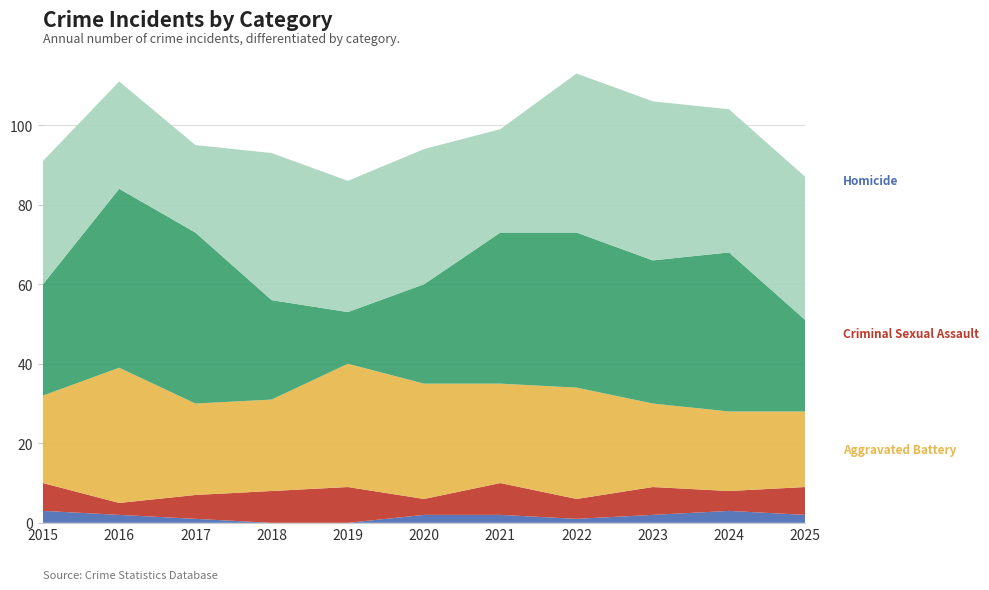

Reading left to right, what are all the values shown in this chart?

Homicide: 2015=3	2016=2	2017=1	2018=0	2019=0	2020=2	2021=2	2022=1	2023=2	2024=3	2025=2
Criminal Sexual Assault: 2015=7	2016=3	2017=6	2018=8	2019=9	2020=4	2021=8	2022=5	2023=7	2024=5	2025=7
Aggravated Battery: 2015=22	2016=34	2017=23	2018=23	2019=31	2020=29	2021=25	2022=28	2023=21	2024=20	2025=19
Robbery: 2015=28	2016=45	2017=43	2018=25	2019=13	2020=25	2021=38	2022=39	2023=36	2024=40	2025=23
Aggravated Assault: 2015=31	2016=27	2017=22	2018=37	2019=33	2020=34	2021=26	2022=40	2023=40	2024=36	2025=36